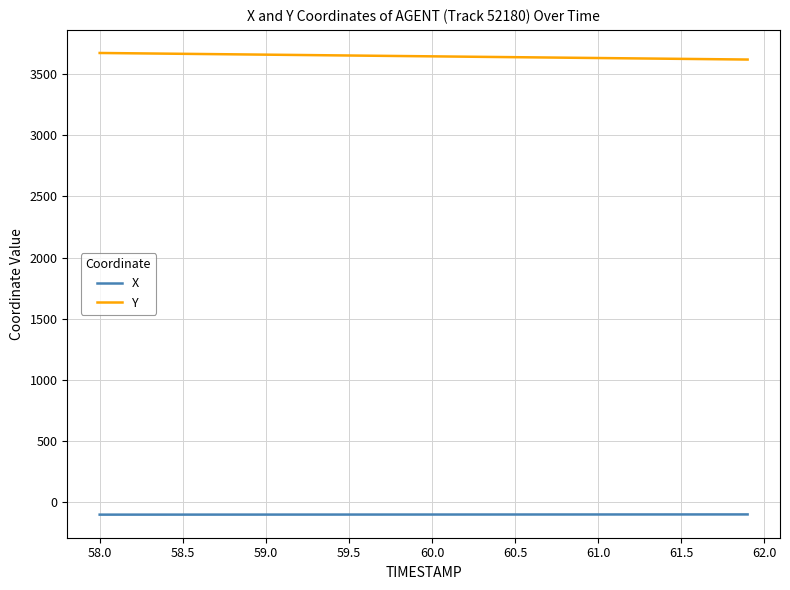

List the series in order of their peak value, lowest first.

X, Y